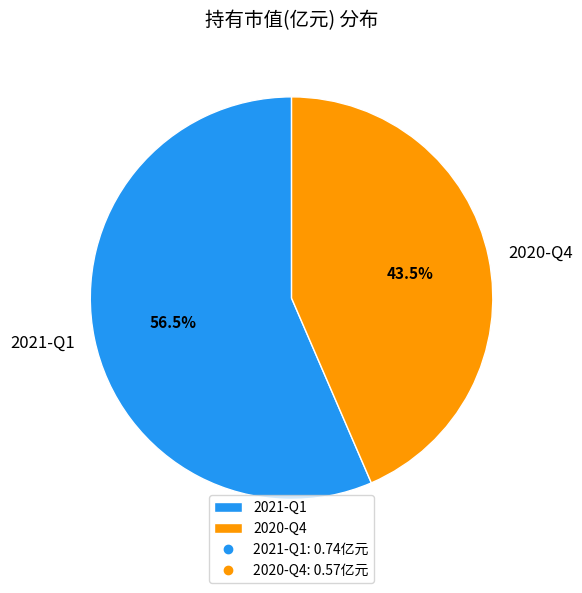

Does 2021-Q1 account for over 50% of the chart?

Yes